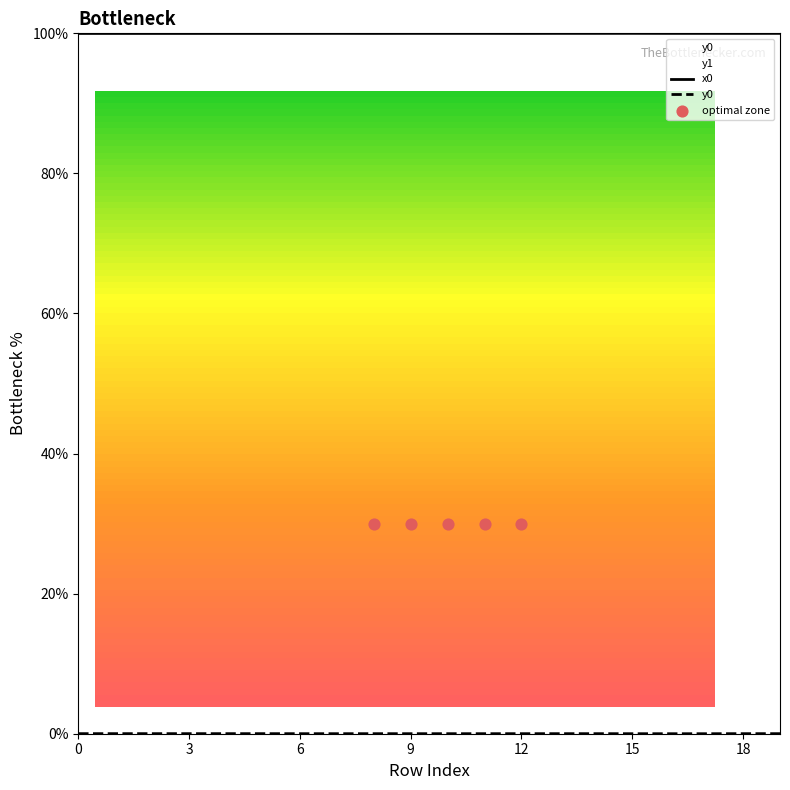

Which series reaches the maximum Y coordinate?

x0